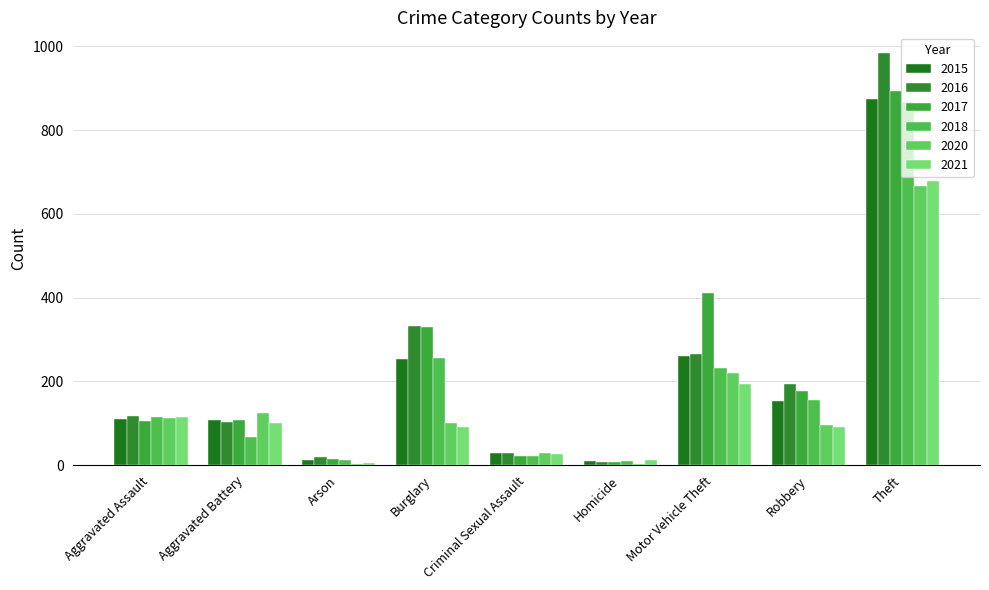

True or false: 2015 has a value of 261 at Motor Vehicle Theft.

True